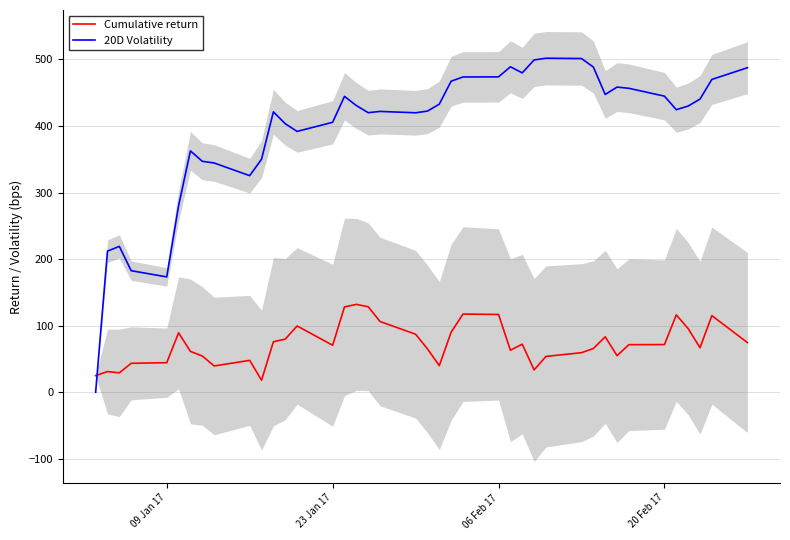

What is the maximum value shown in the chart?

501.8